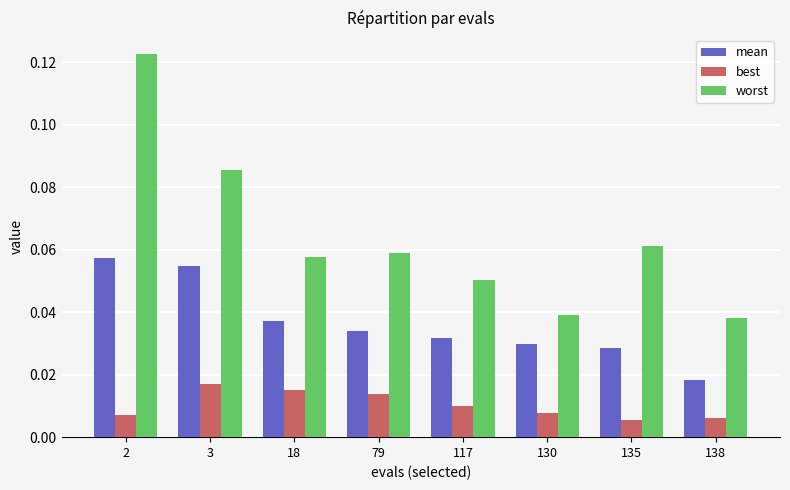

Which series has the largest range (max minus min)?

worst